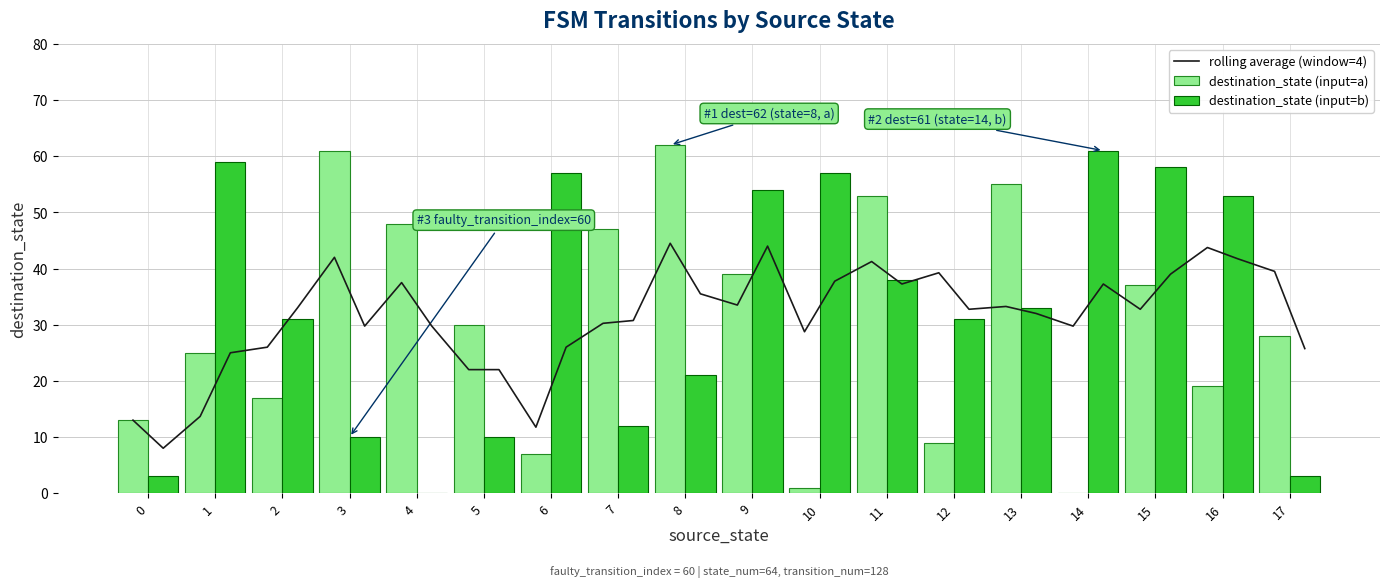

The destination_state (input=a) series shows 22 at 14. True or false?

False